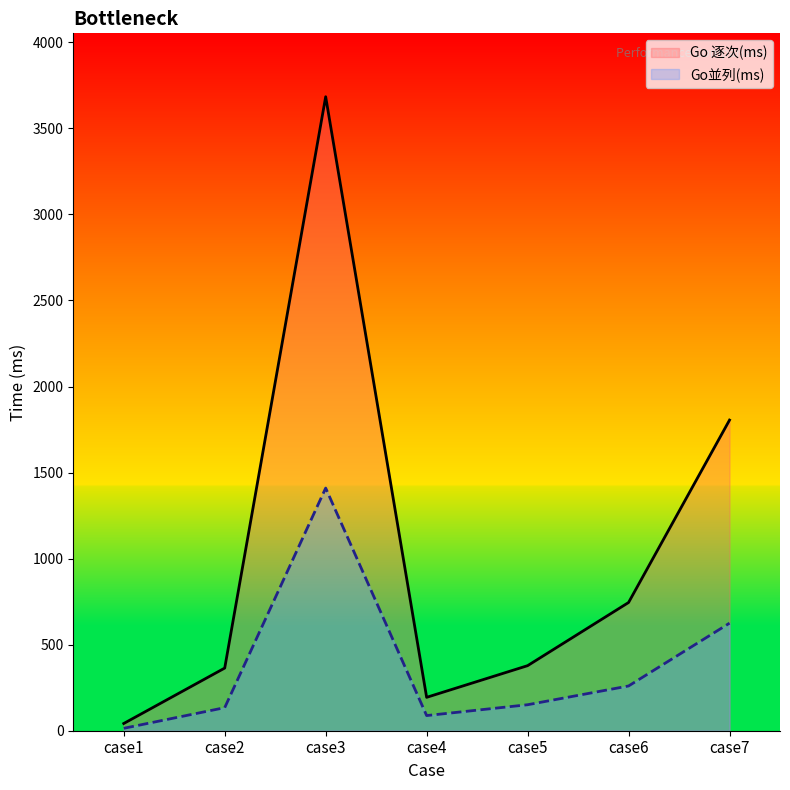

Which series has the largest range (max minus min)?

Go 逐次(ms)